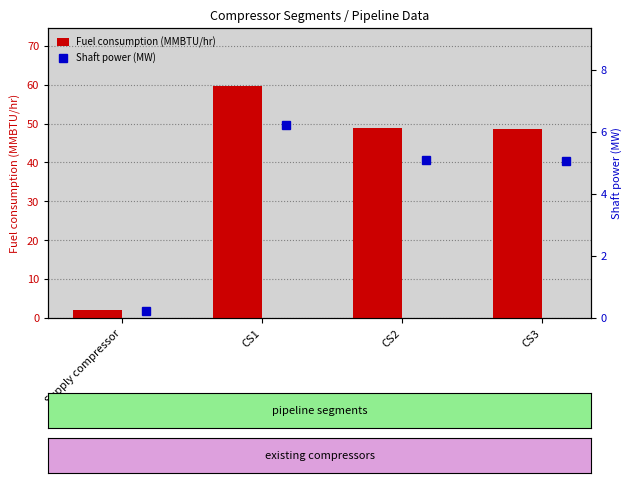

What is the sum of all Fuel consumption (MMBTU/hr) values?

159.2